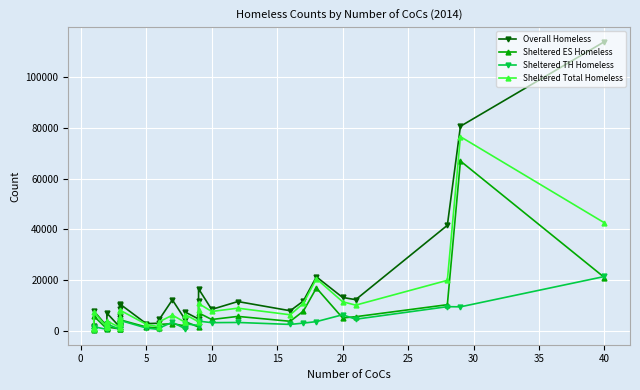

What is the lowest value of the Sheltered Total Homeless series?

794